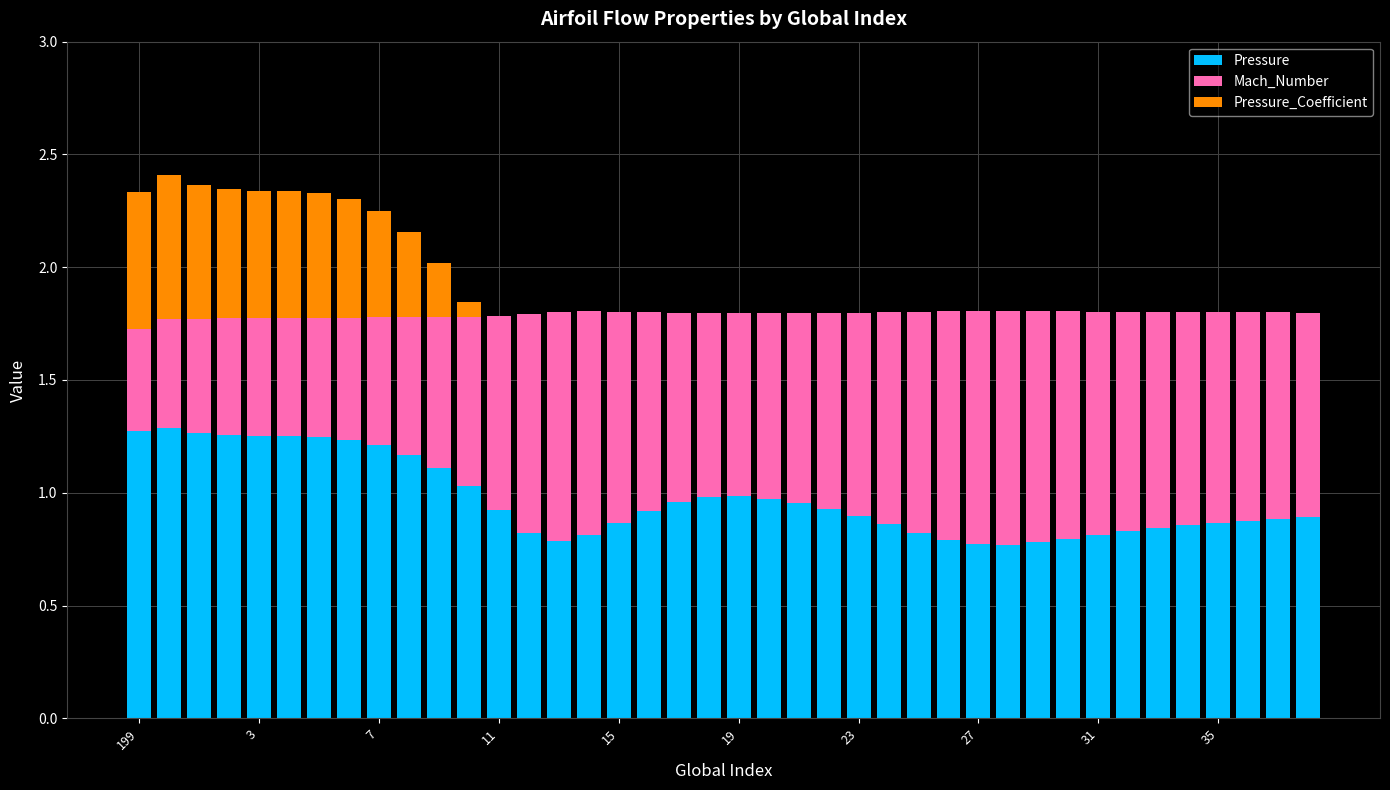

What is the sum of all Pressure values?

38.8